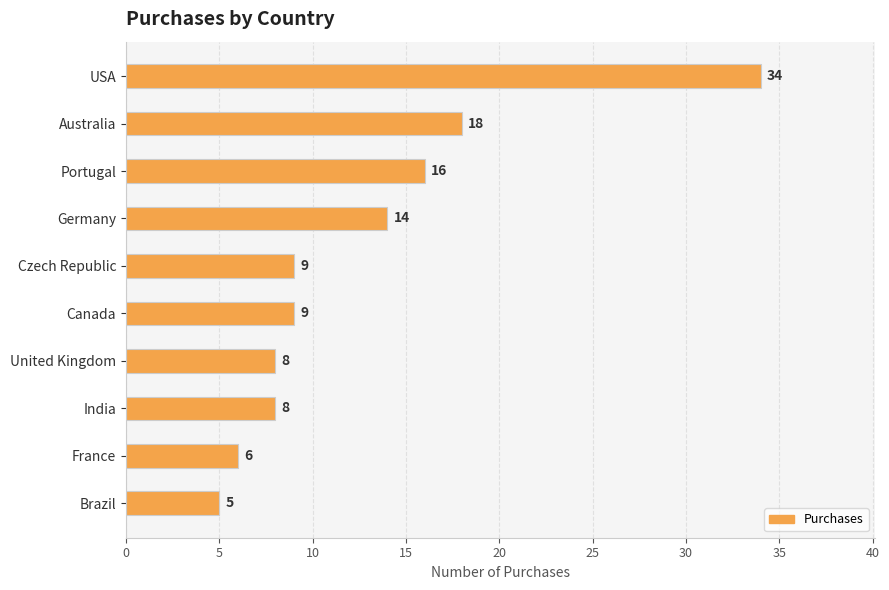

Between Czech Republic and United Kingdom, which is larger?

Czech Republic